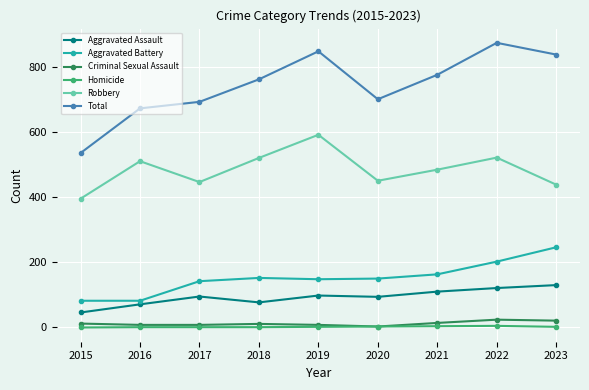

True or false: Aggravated Assault has more than 0 interior local peaks.

True